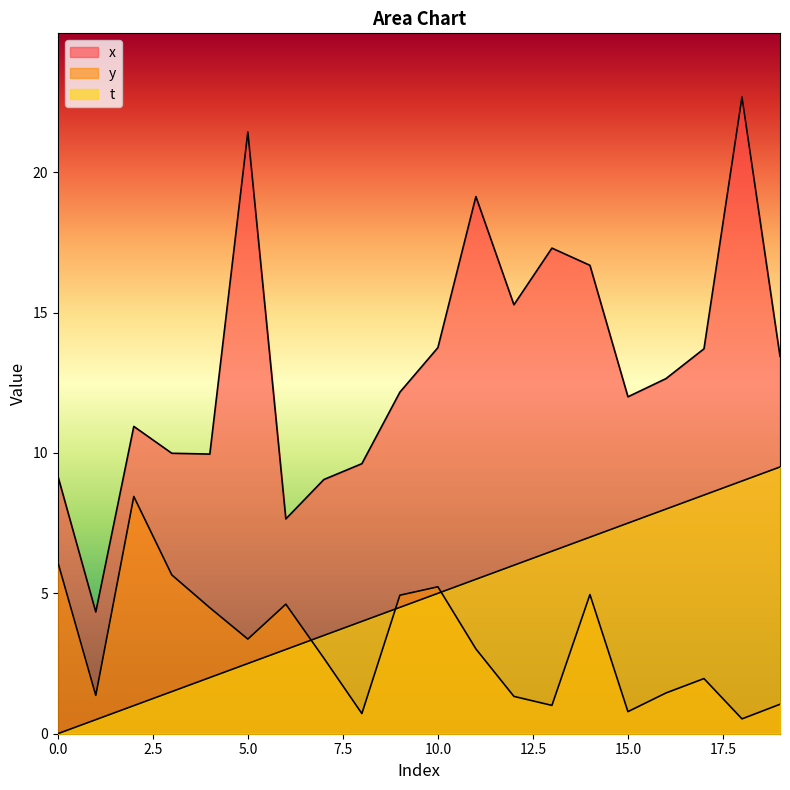

Between 12 and 11, which is larger?

11